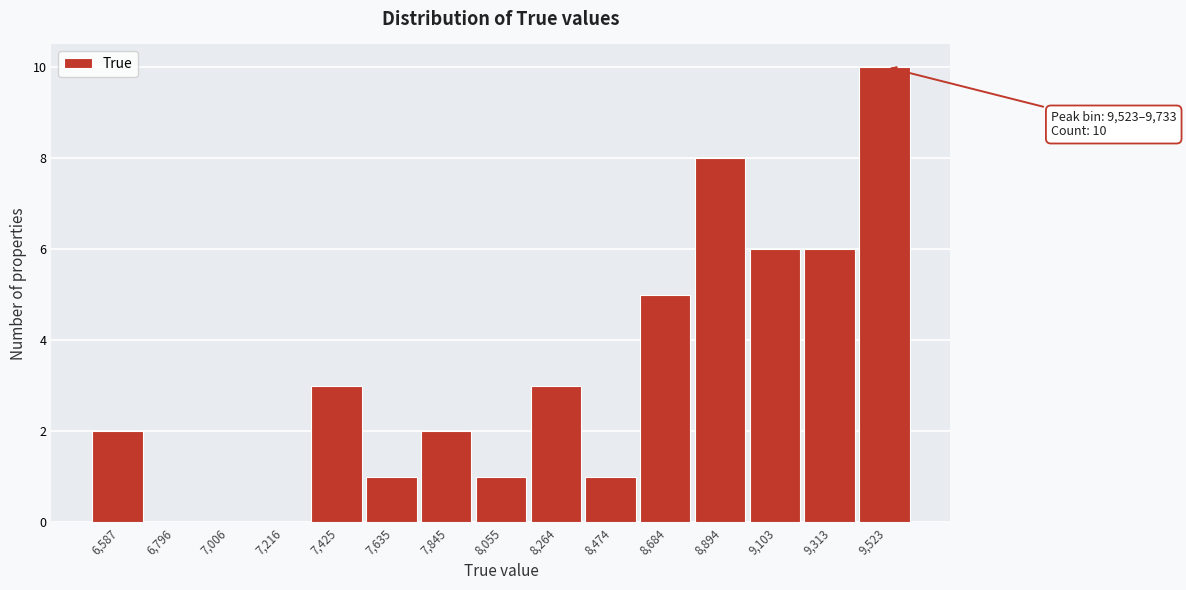

Reading left to right, what are all the values shown in this chart?

6,587=2	6,796=0	7,006=0	7,216=0	7,425=3	7,635=1	7,845=2	8,055=1	8,264=3	8,474=1	8,684=5	8,894=8	9,103=6	9,313=6	9,523=10